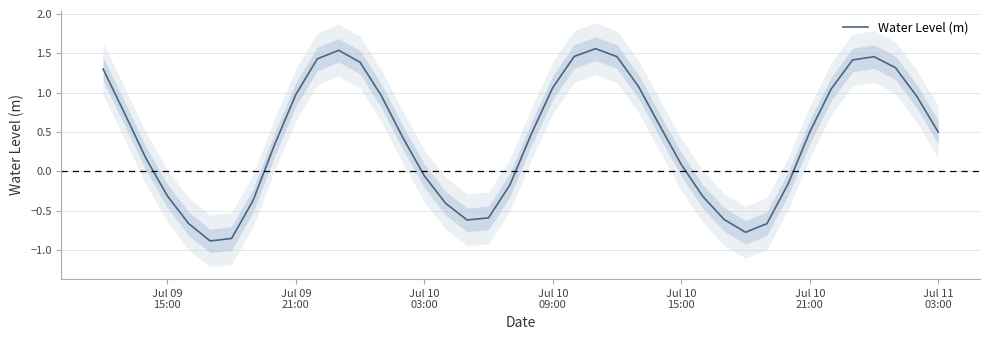

How many positive values are there?

25